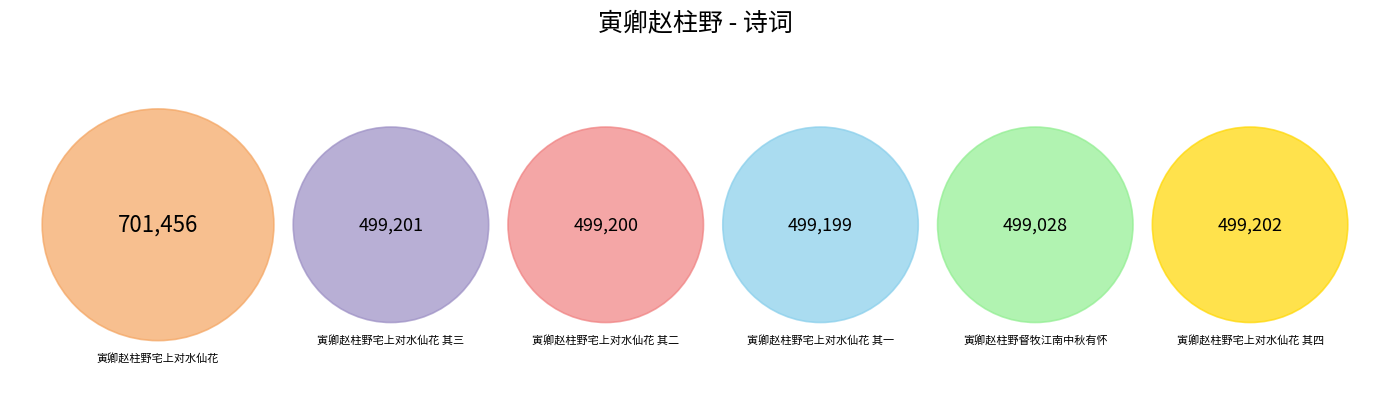

What is the change in value from 寅卿赵柱野宅上对水仙花 to 寅卿赵柱野宅上对水仙花 其一?

-202257